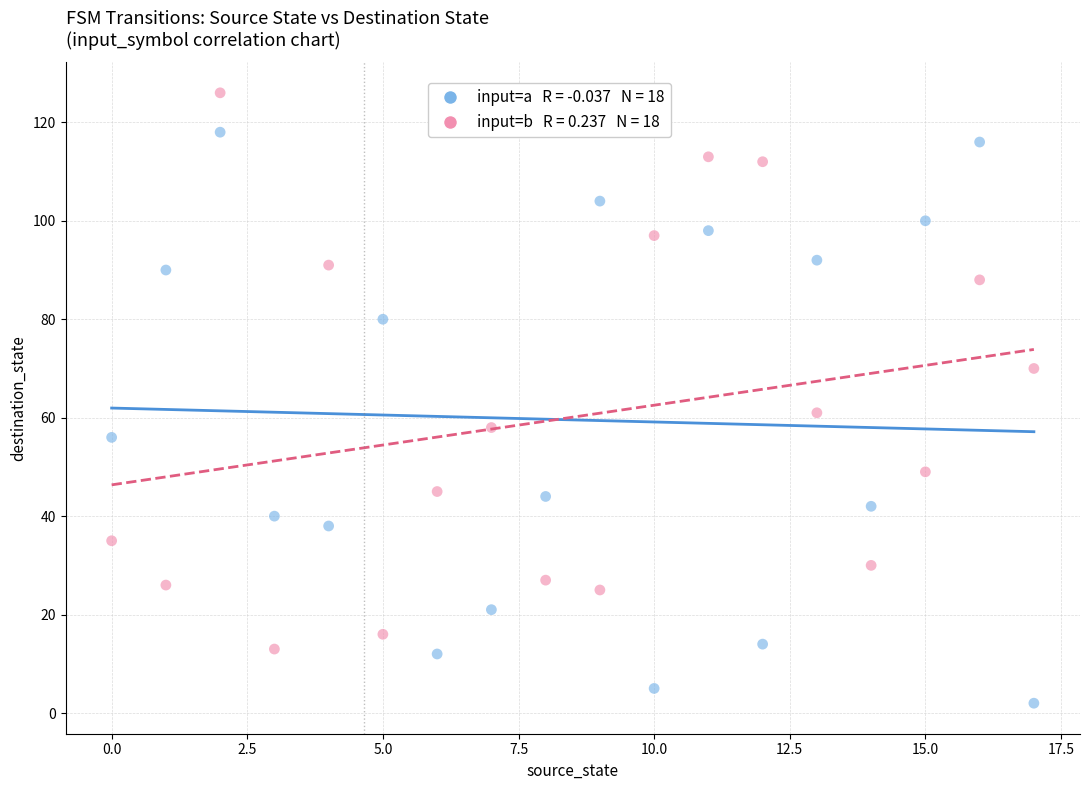

Across all data points, what is the range of Y values (max minus min)?

124